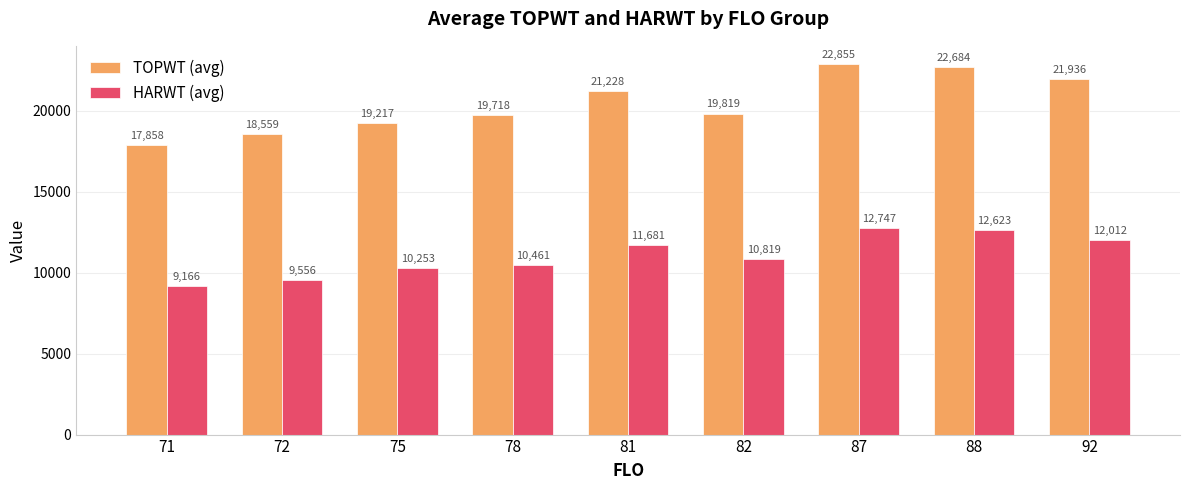

Is it true that TOPWT (avg) equals 31324 at 72?

False